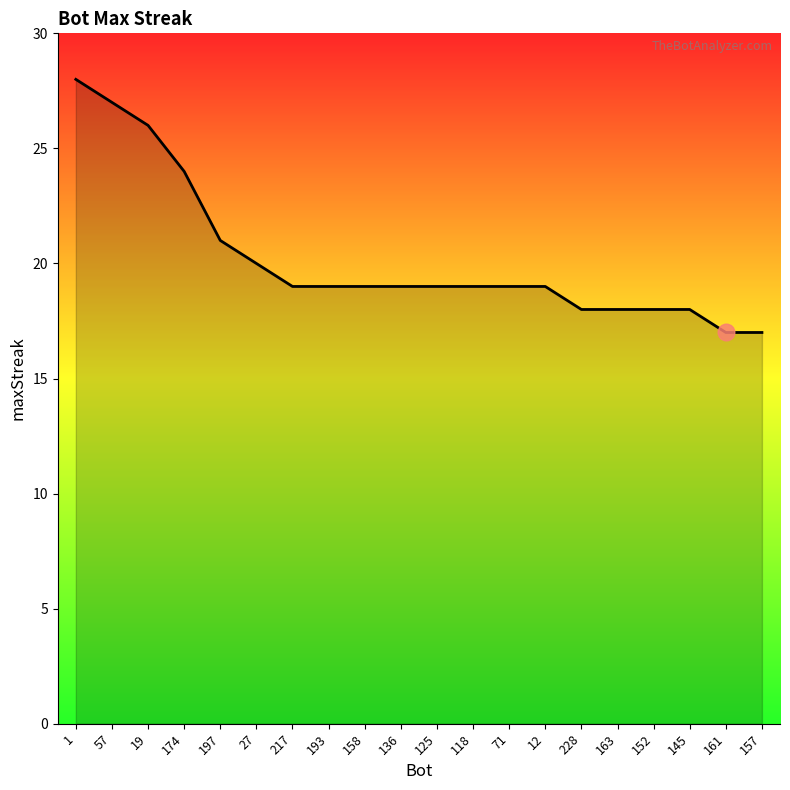

What position from the left is 57?

2